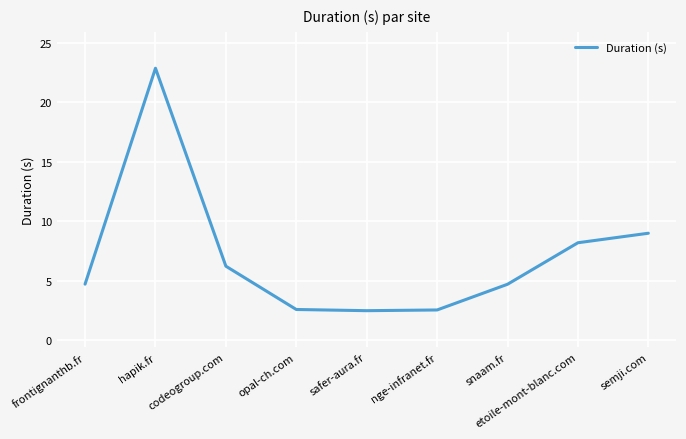

At which label does the data first exceed 4?

frontignanthb.fr